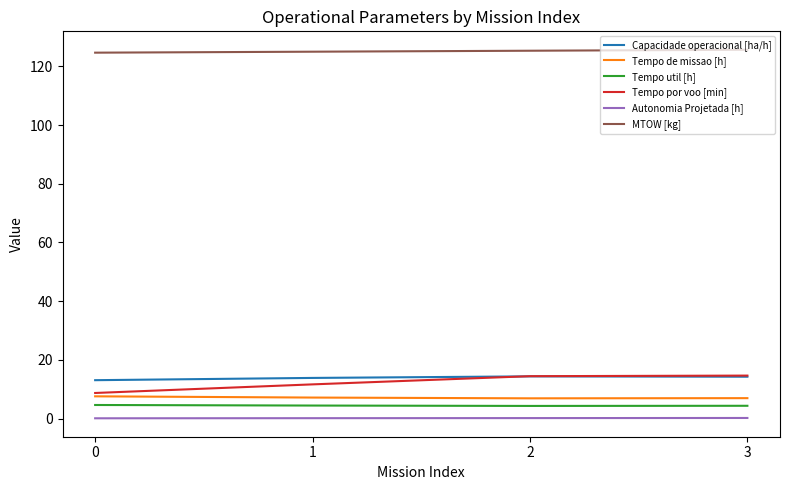

How many lines are shown in the chart?

6